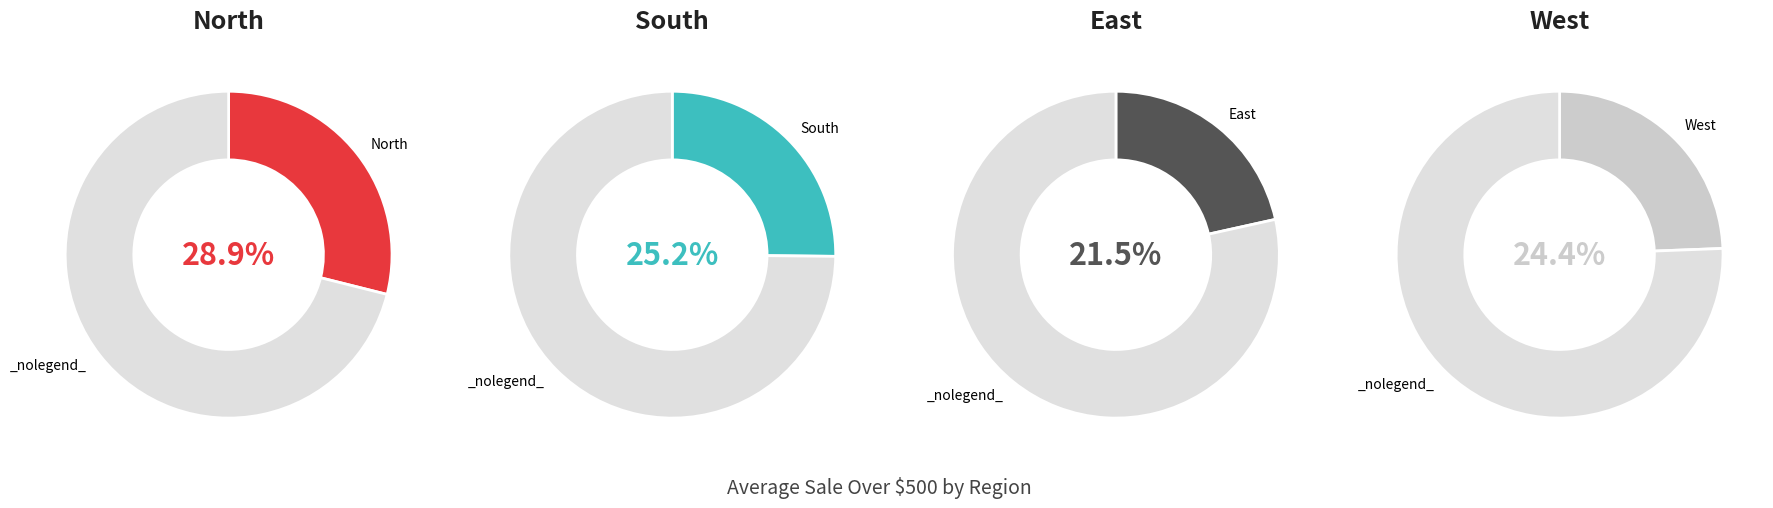

Combined, what portion of the pie is North and West?

53.3%